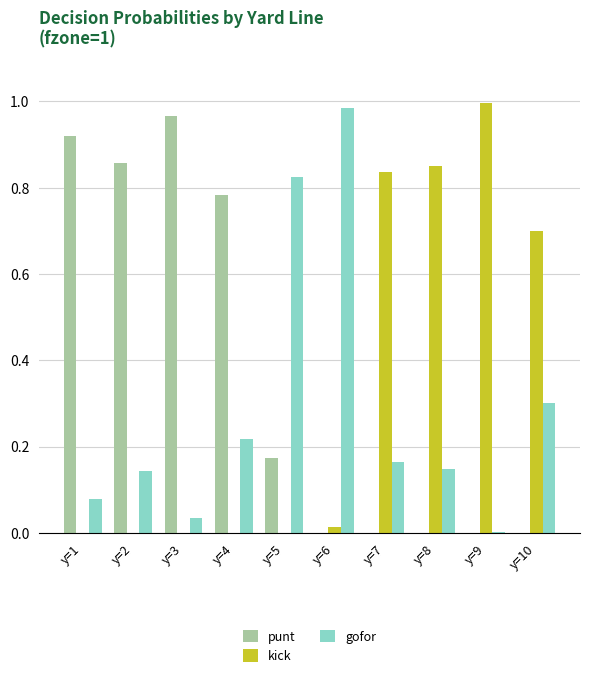

What is the sum of all kick values?

3.4